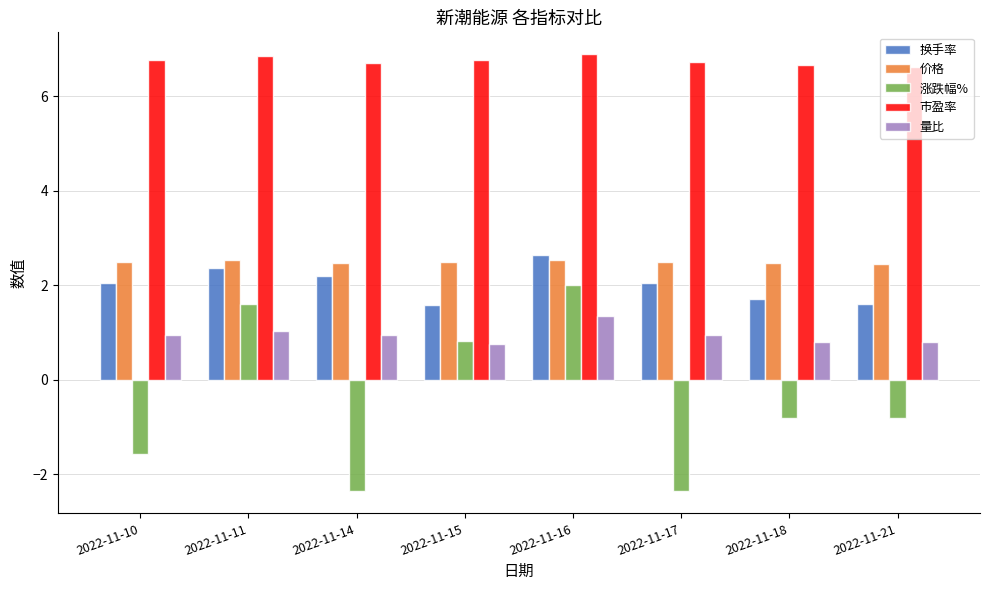

What is the spread (max minus min) of values at 2022-11-17?

9.1